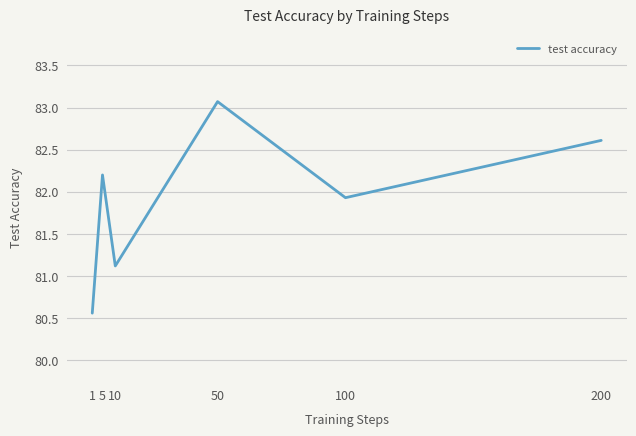

What is the change in value from 1 to 50?

+2.5